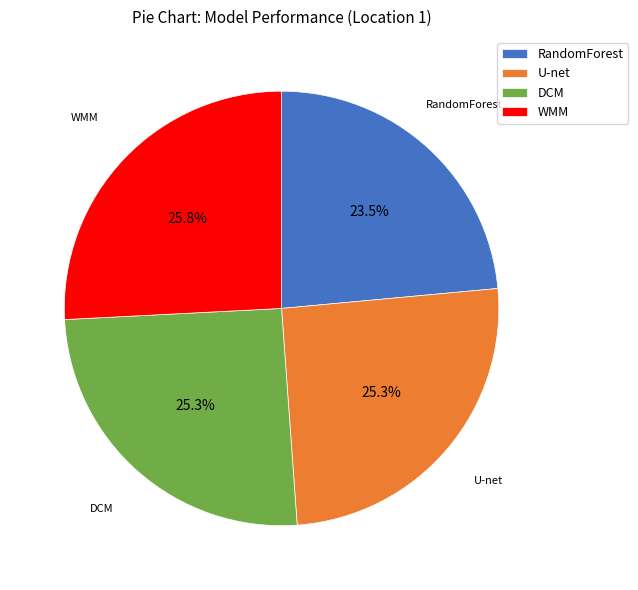

To the nearest percent, what is the average slice percentage?

25%